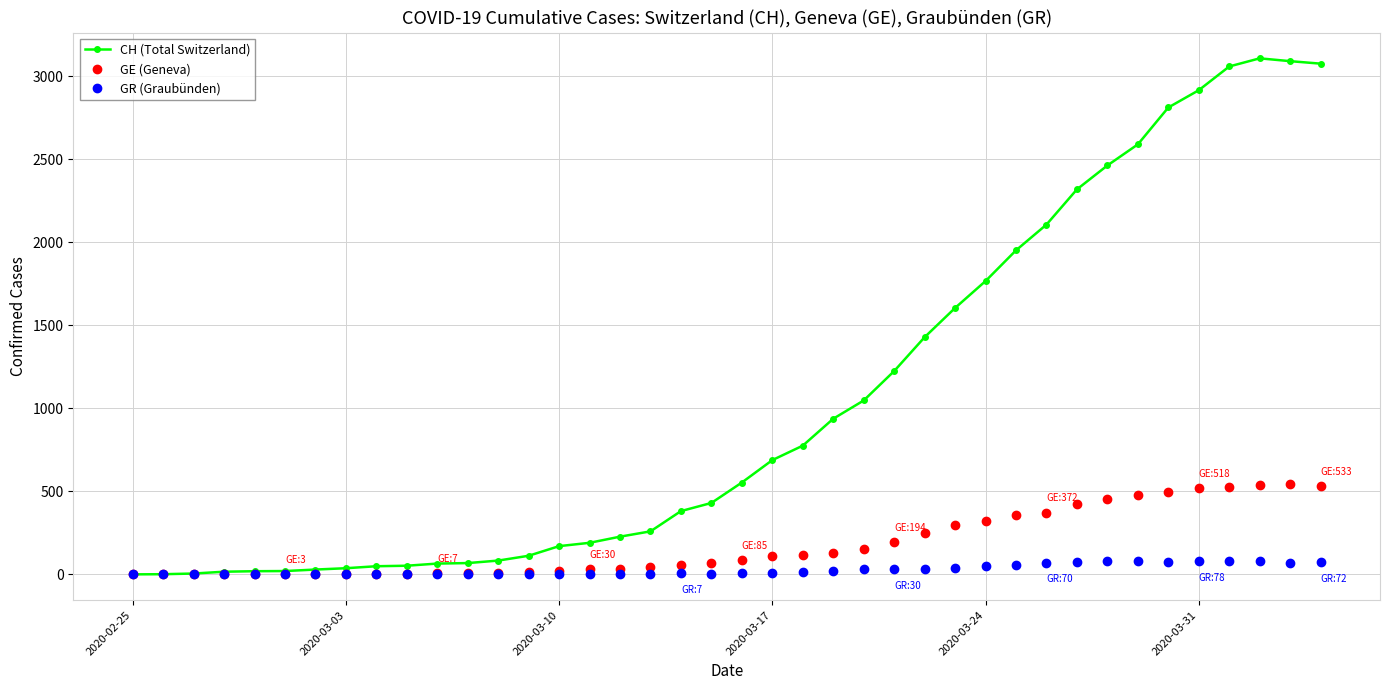

What is the sum of all CH (Total Switzerland) values?

41717